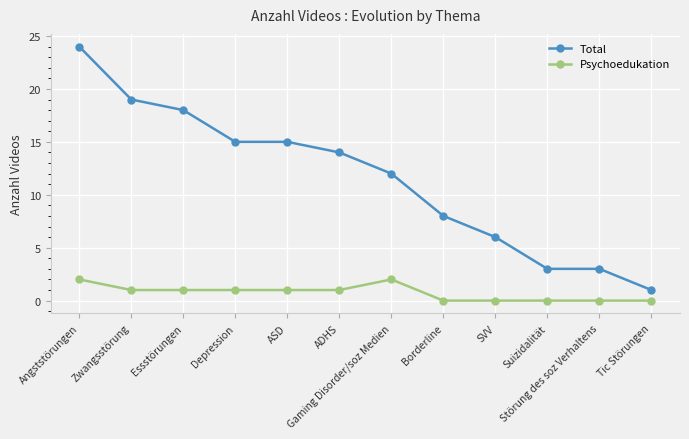

What are all the series names shown in the legend?

Total, Psychoedukation